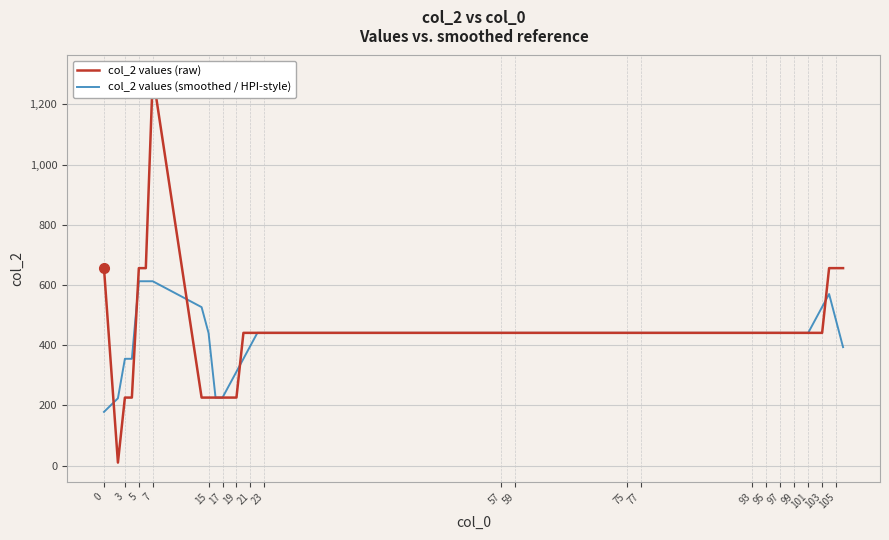

After their last crossing, which series has the higher values: col_2 values (raw) or col_2 values (smoothed / HPI-style)?

col_2 values (raw)